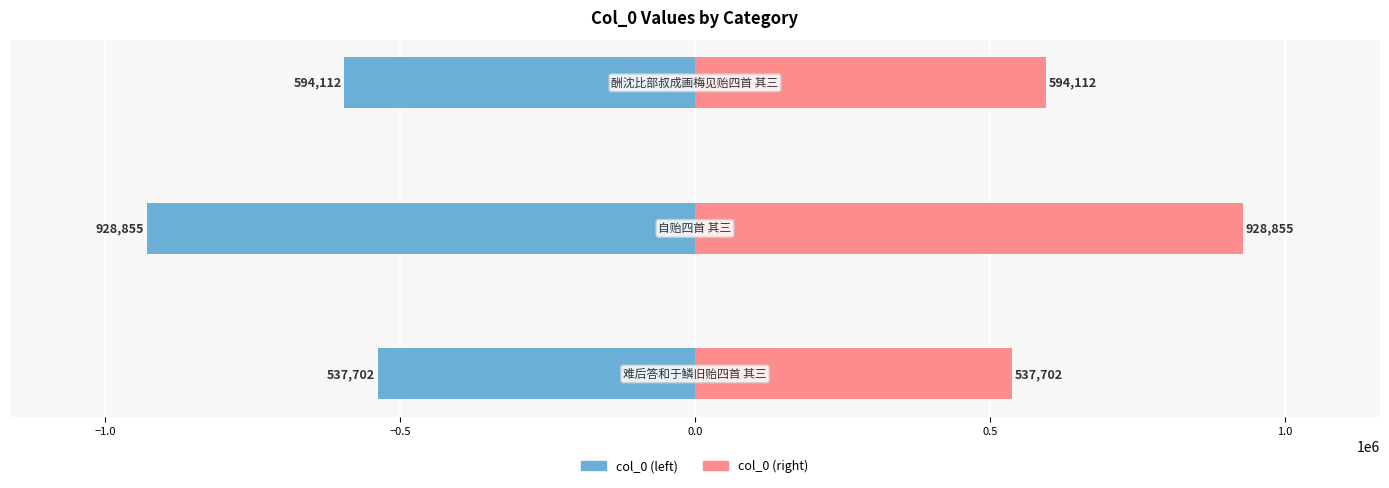

Is it true that col_0 (right) equals 263384 at −1.0?

False